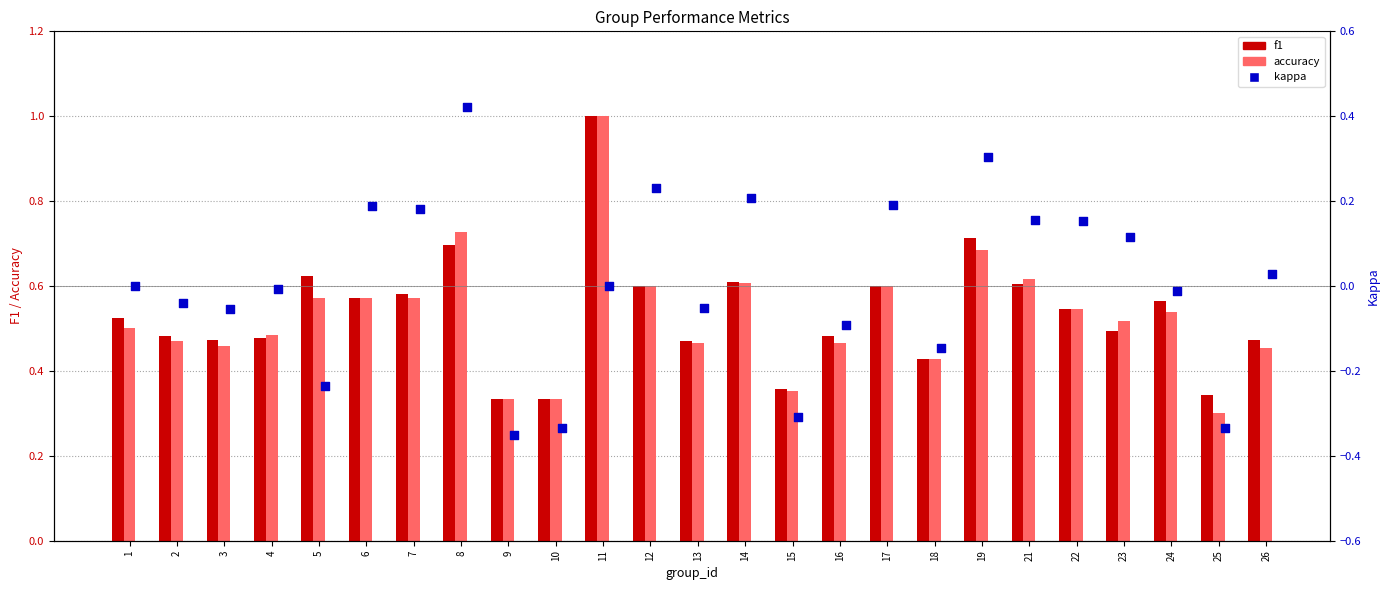

Which series has the largest total across all categories?

f1